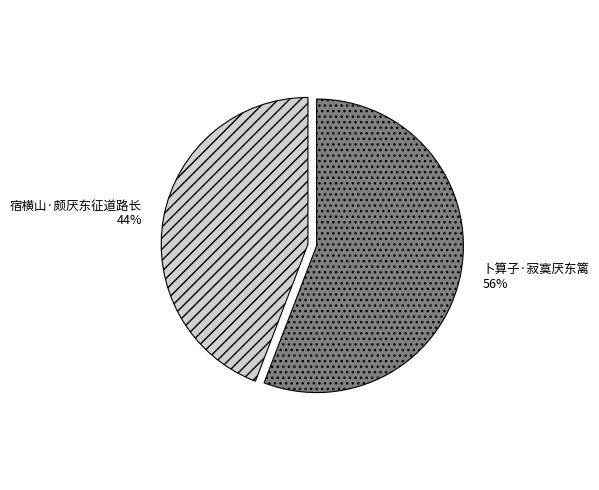

To the nearest percent, what is the difference between the largest and smallest slice percentages?

12%